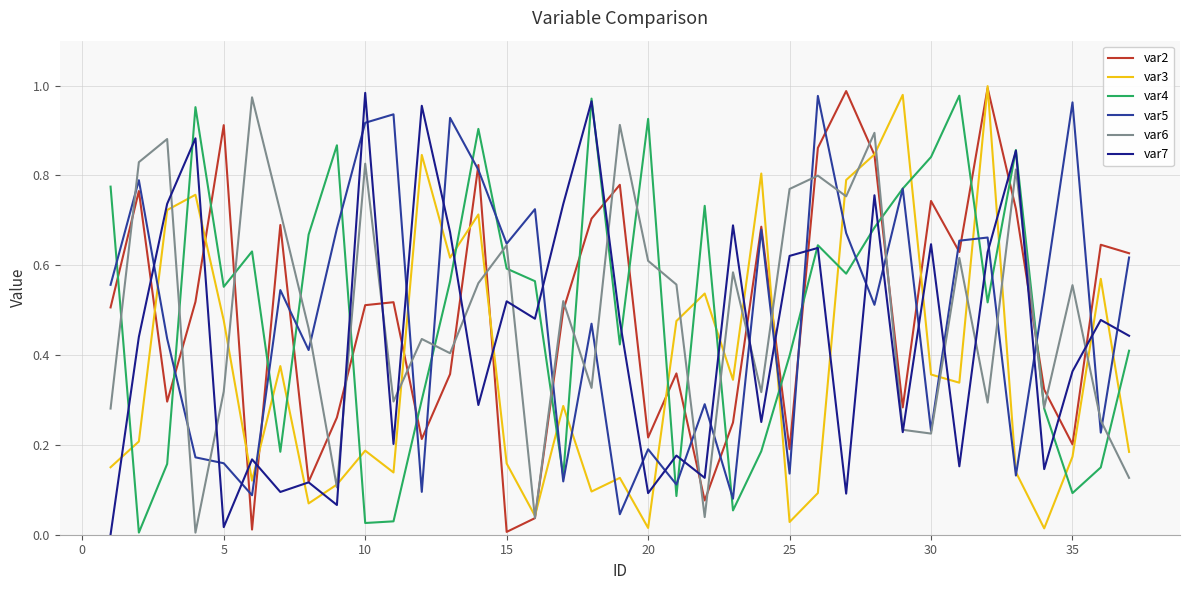

Which series ends up on top after the final intersection of var7 and var5?

var5